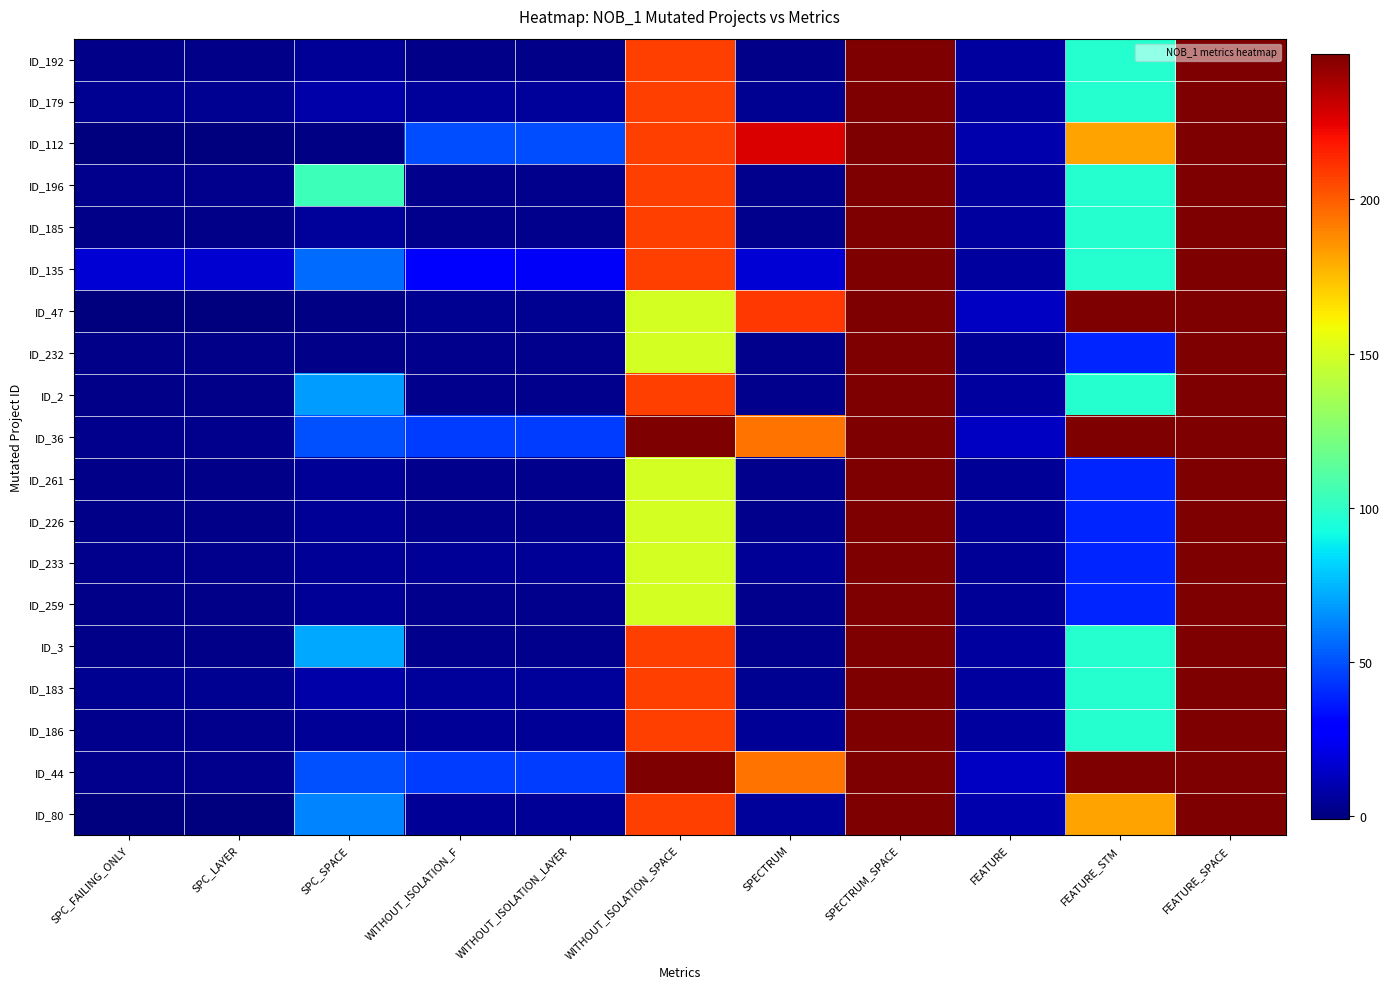

Between SPC_LAYER and WITHOUT_ISOLATION_LAYER, which series saw the biggest shift?

ID_112